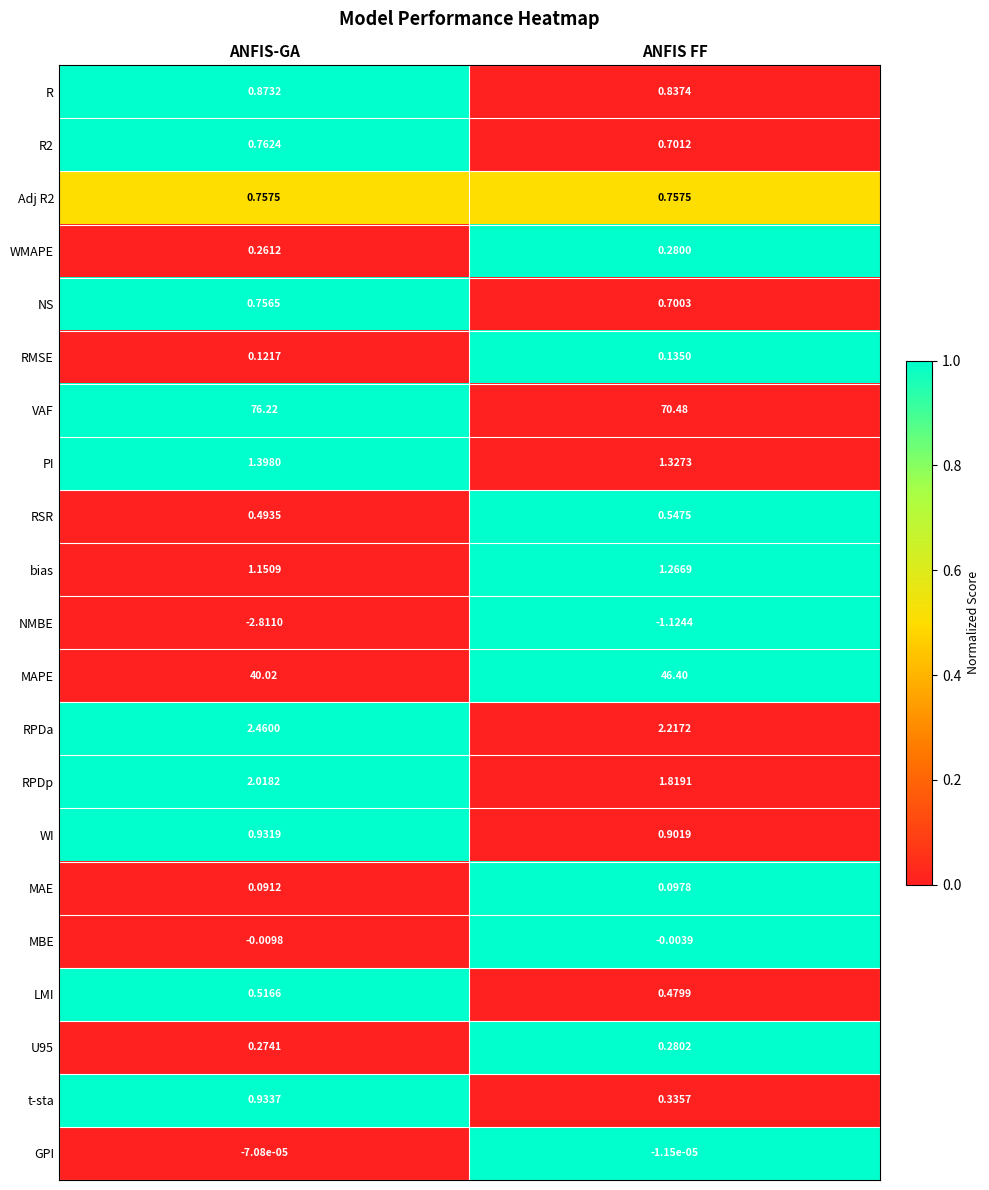

Rank the categories by R2 value from lowest to highest.

ANFIS FF, ANFIS-GA